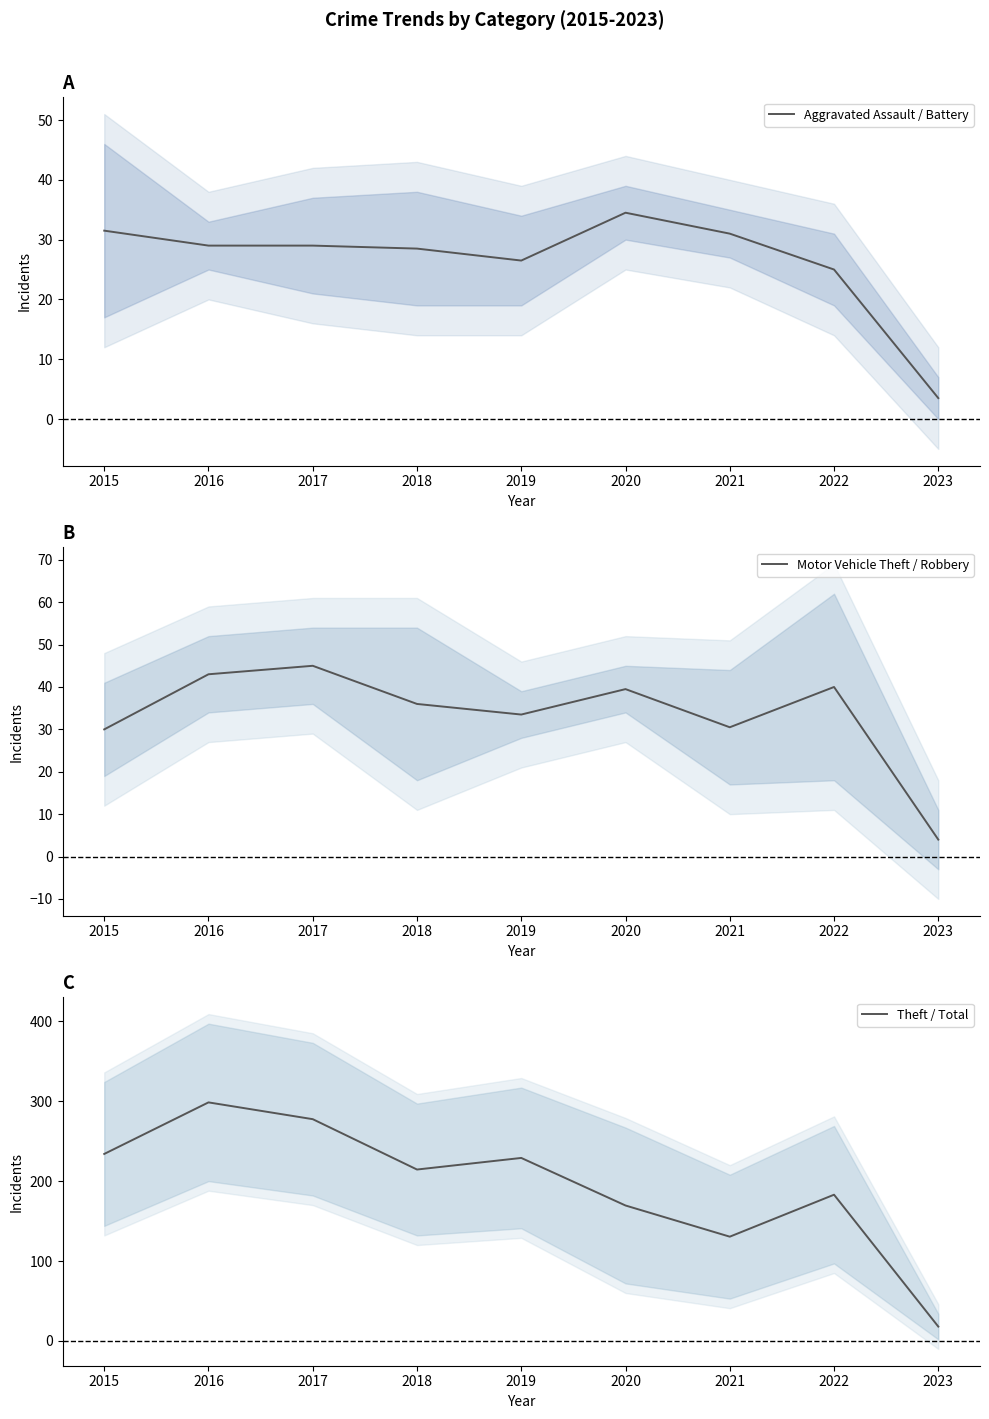

What is the sum of the Motor Vehicle Theft / Robbery values at 2015 and 2022?

70.0